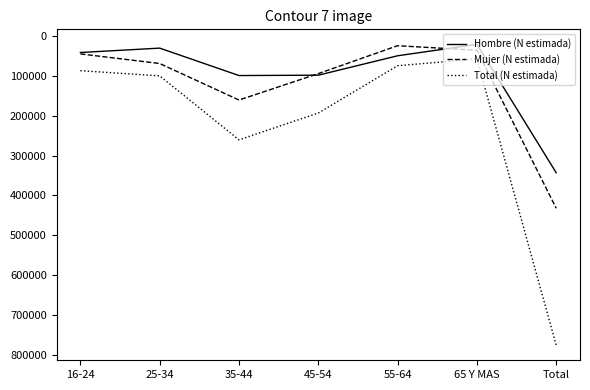

Is the value of Mujer (N estimada) at 65 Y MAS greater than the value of Total (N estimada) at 25-34?

No